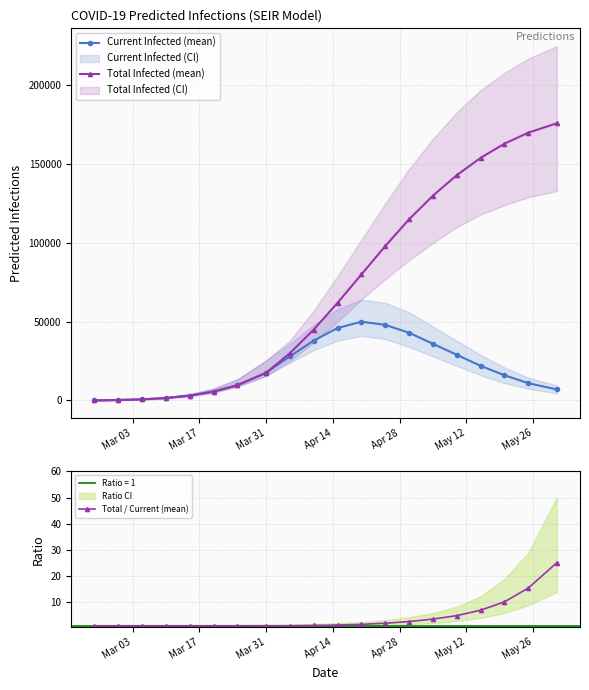

How many data points does each series have?

20